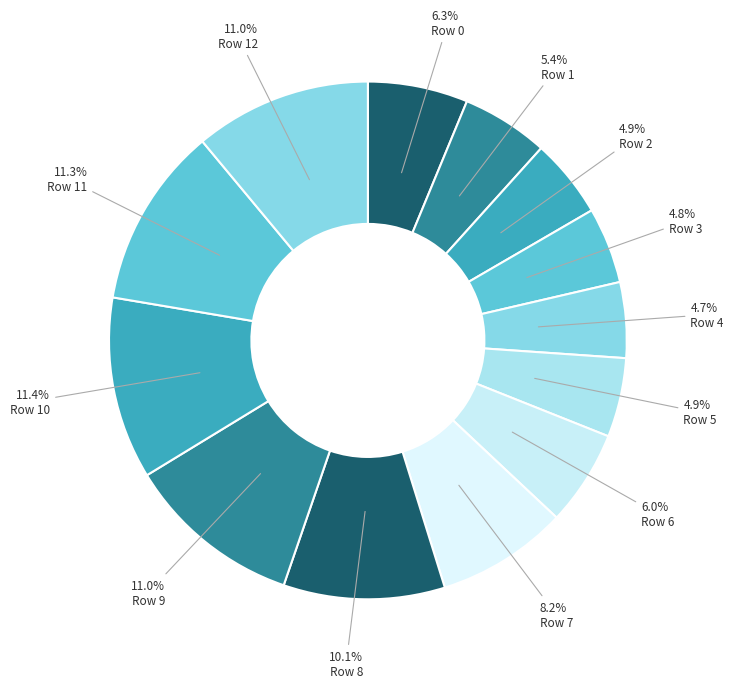

Count the number of slices in the pie.

13